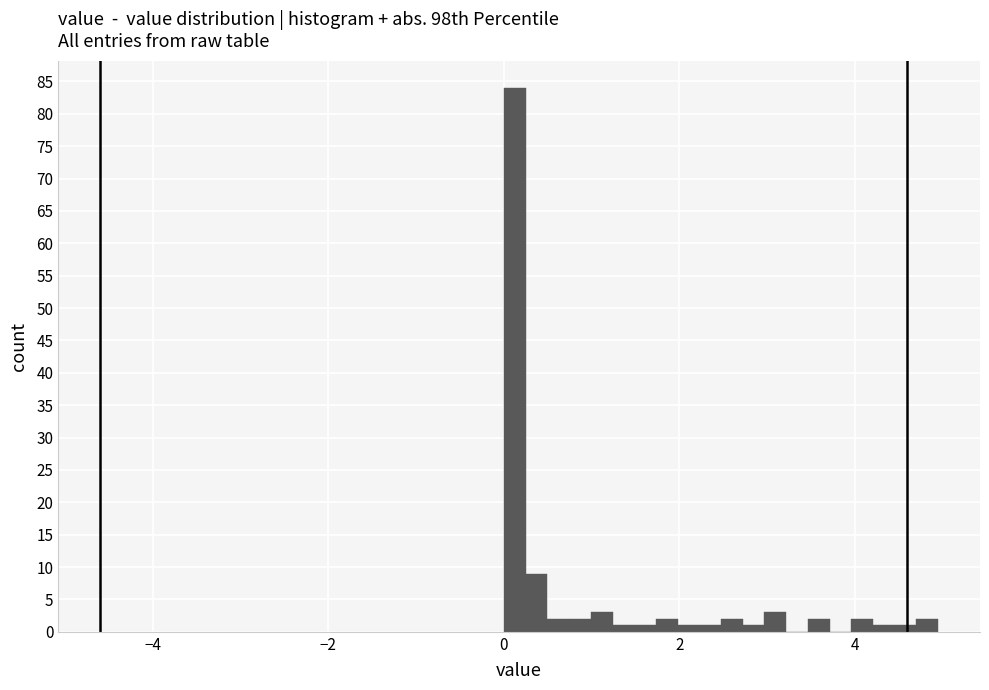

Around what value on the x-axis is the tallest bar? Give the approximate position of its centre, as read against the axis.

0.2